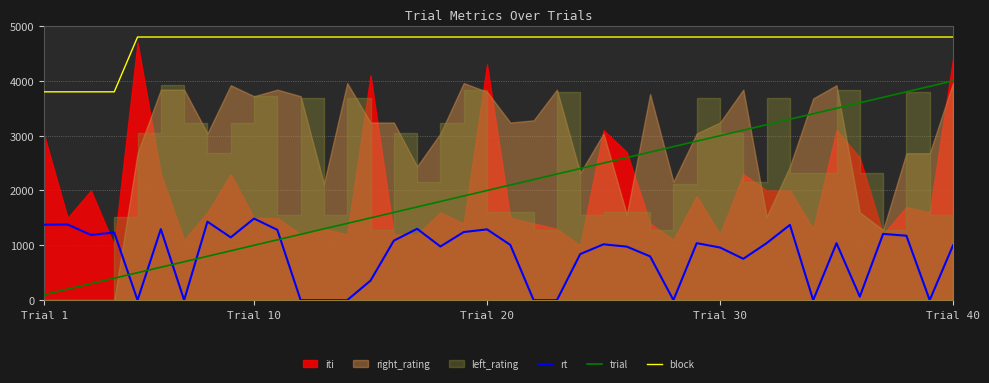

How many intersections are there between trial and rt?

5